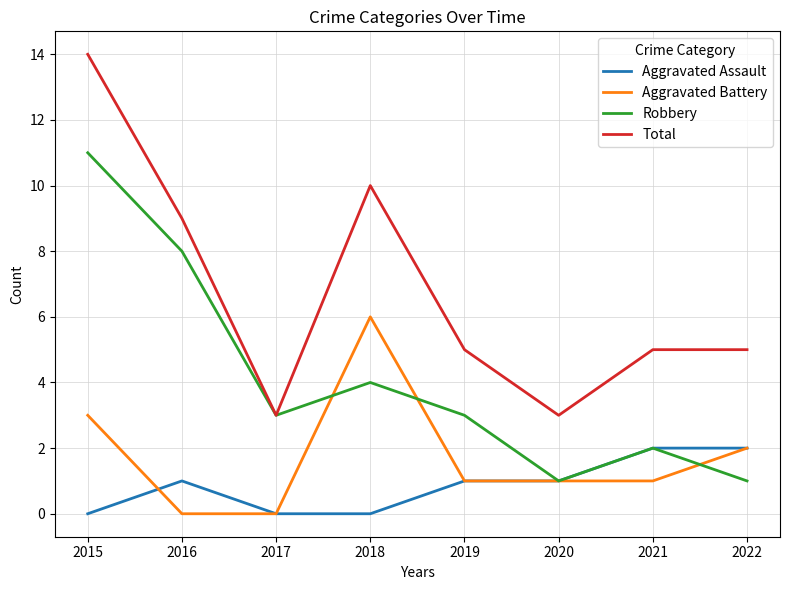

At which category does Total reach its first local peak?

2018